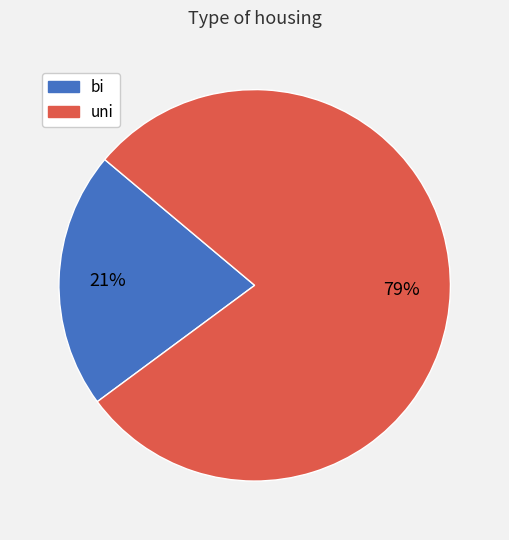

True or false: bi accounts for 21% of the total.

True